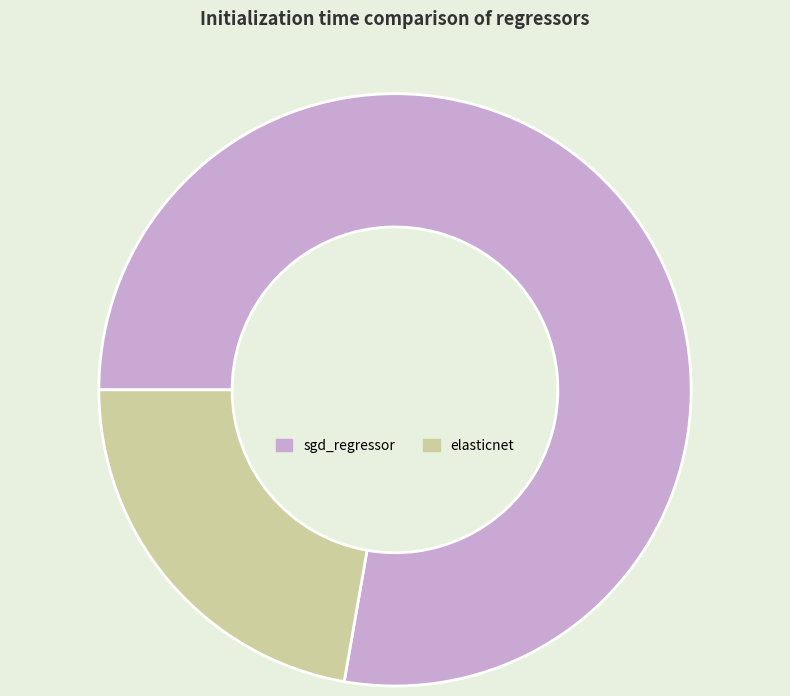

Do elasticnet and sgd_regressor together represent more than half of the pie?

Yes